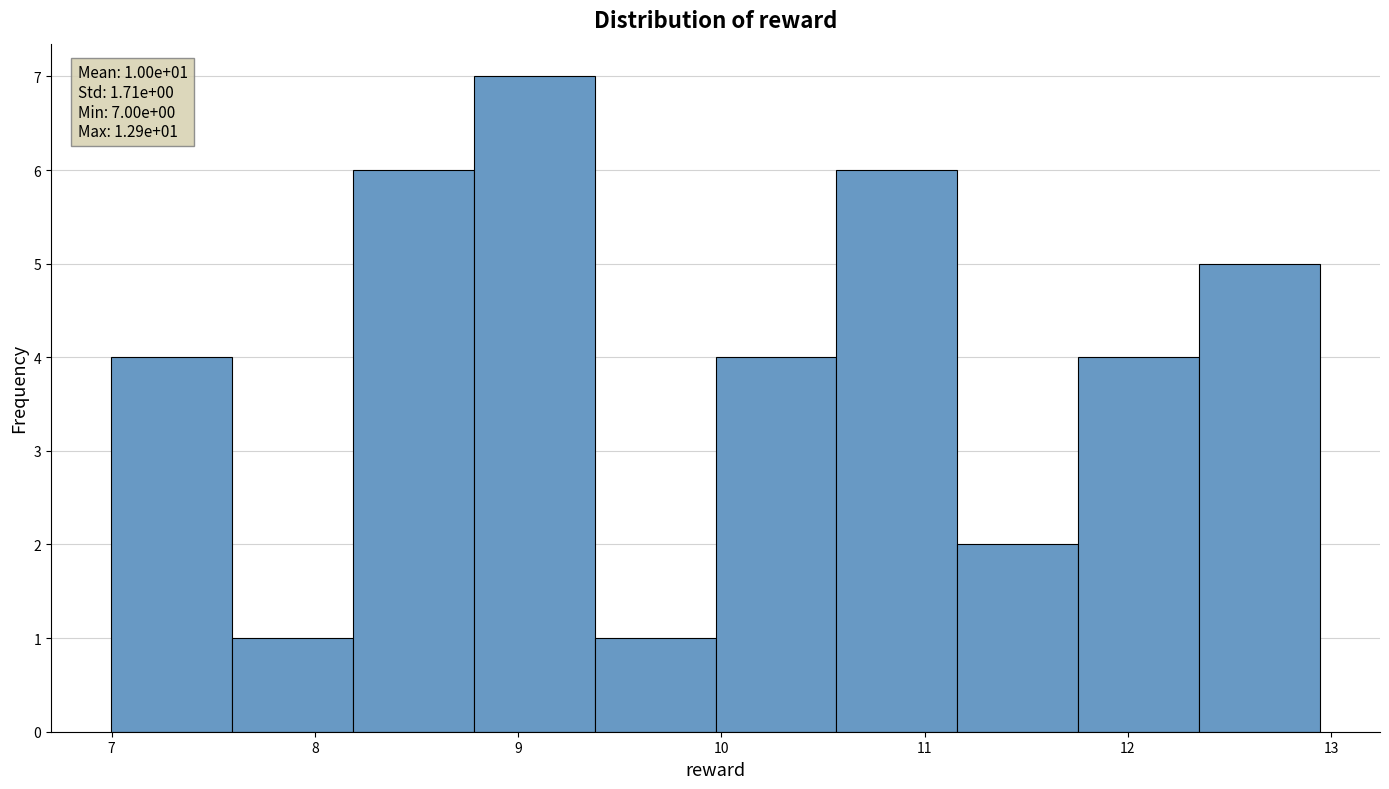

Over which range of the x-axis is the bar tallest?

8.8 to 9.4